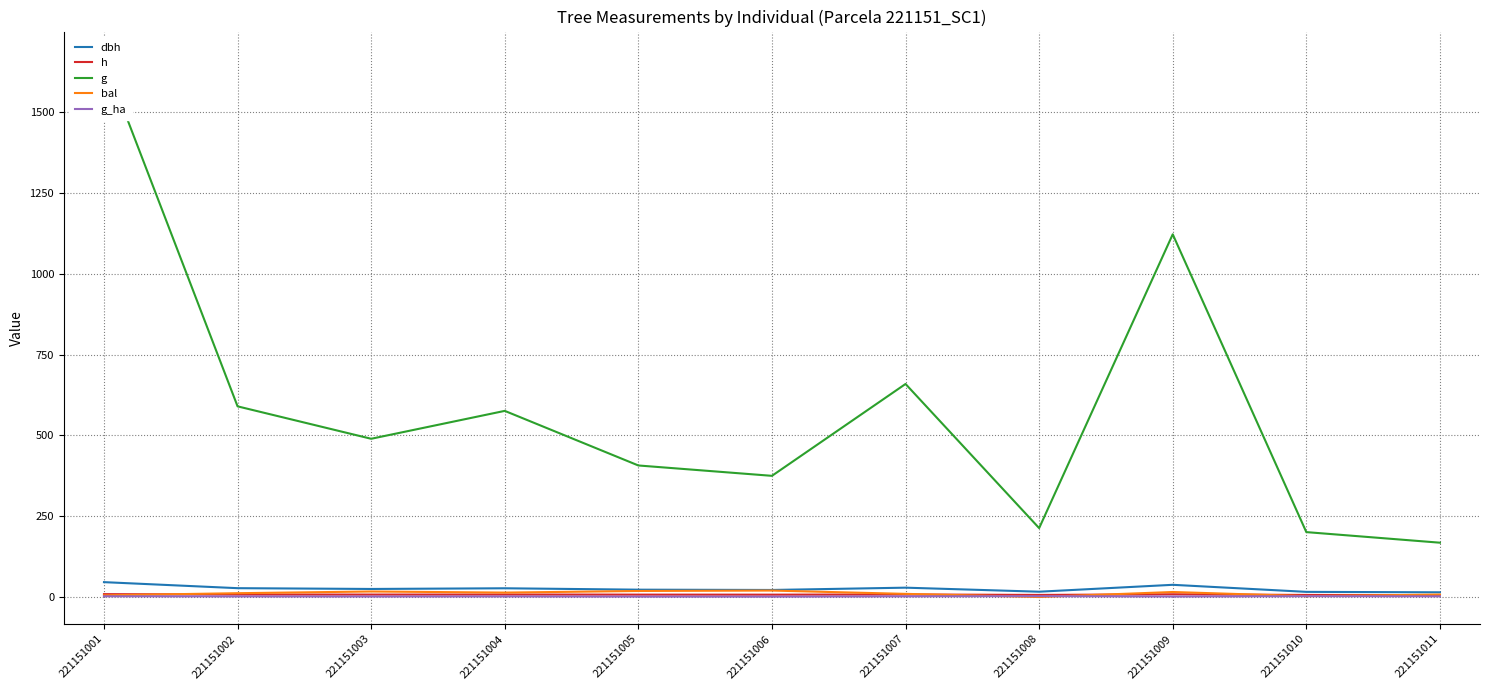

What is the value of the bal point at the 9th from the left?

15.6